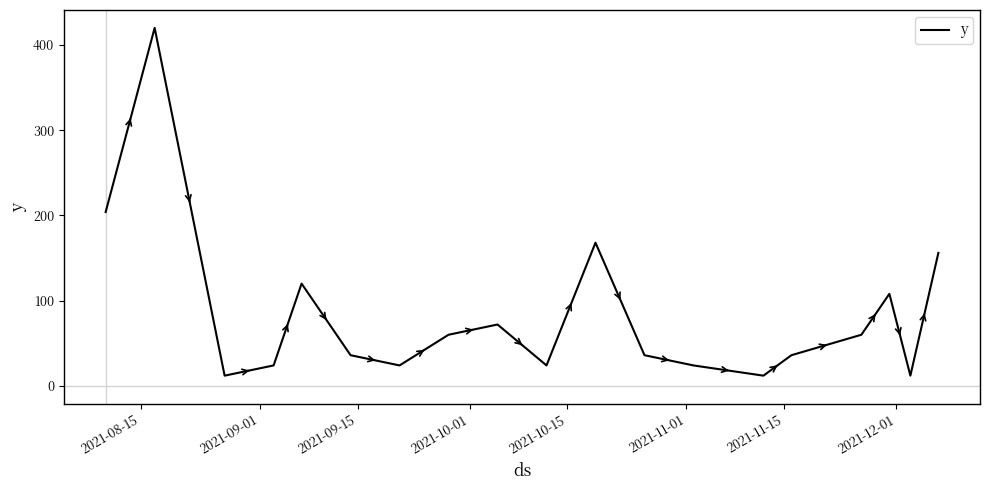

What is the smallest value displayed?

12